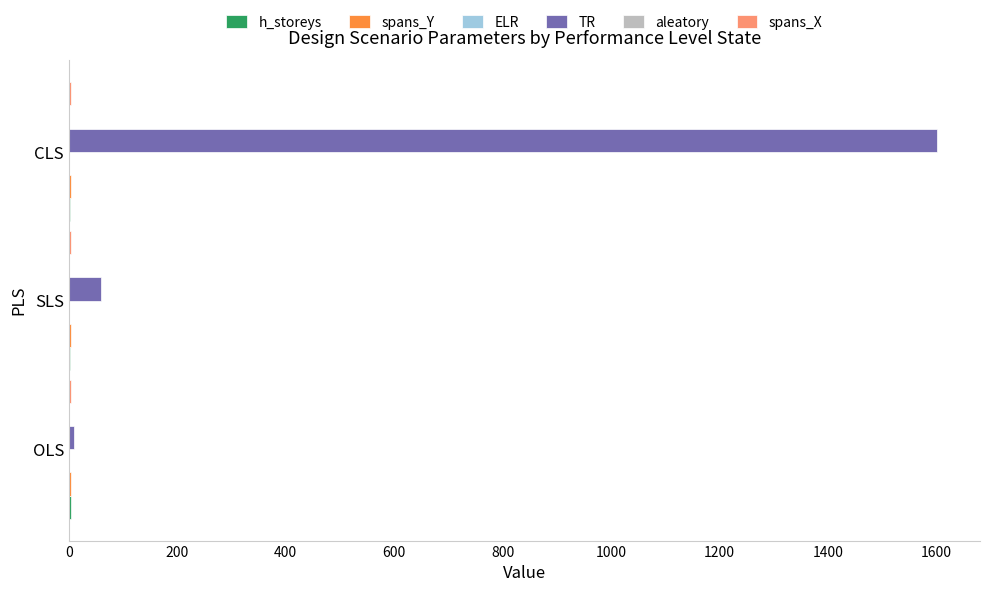

At which category does the chart reach its peak across all series?

CLS